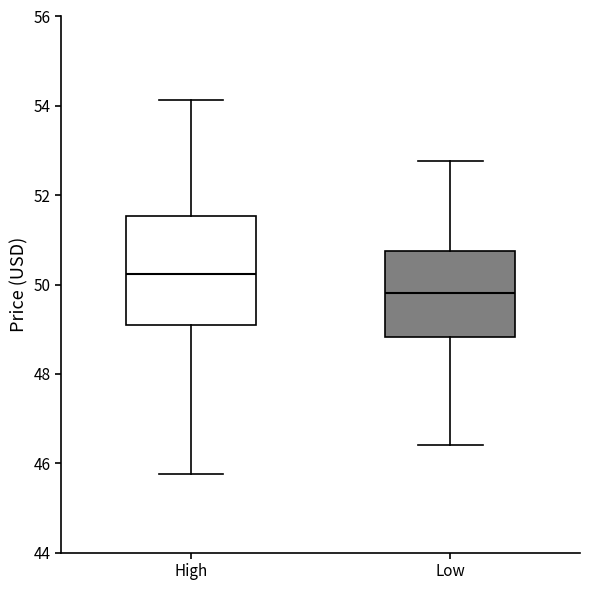

Which box has the highest median line?

High